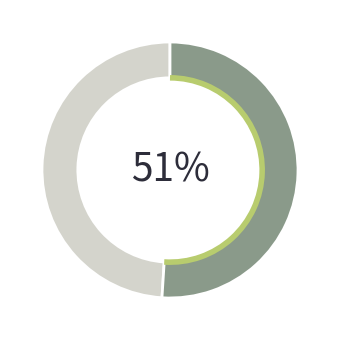

To the nearest percent, what is the difference between the largest and smallest slice percentages?

2%